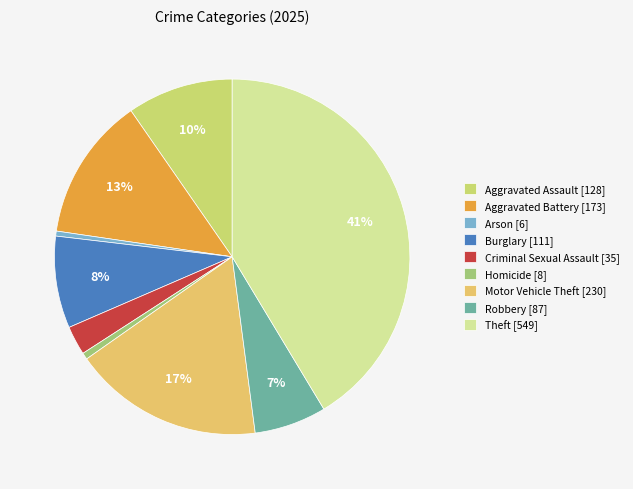

How many slices are in this pie chart?

9